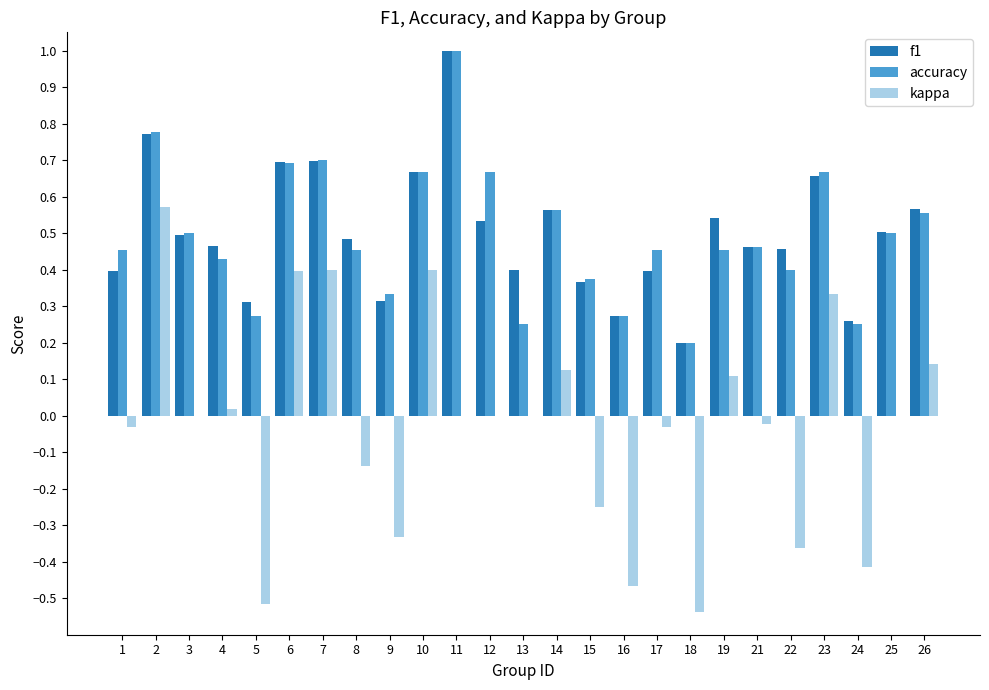

Which series changed the most between 12 and 24?

accuracy